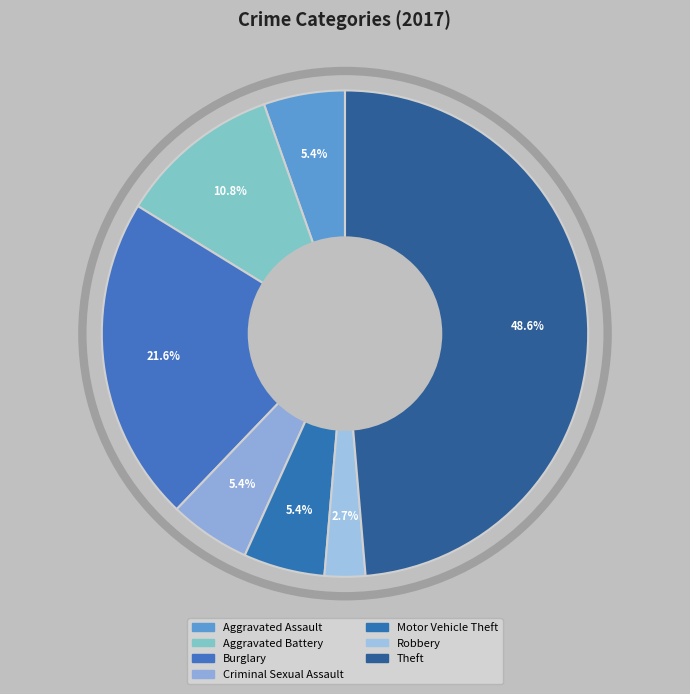

How many segments does this pie chart have?

7